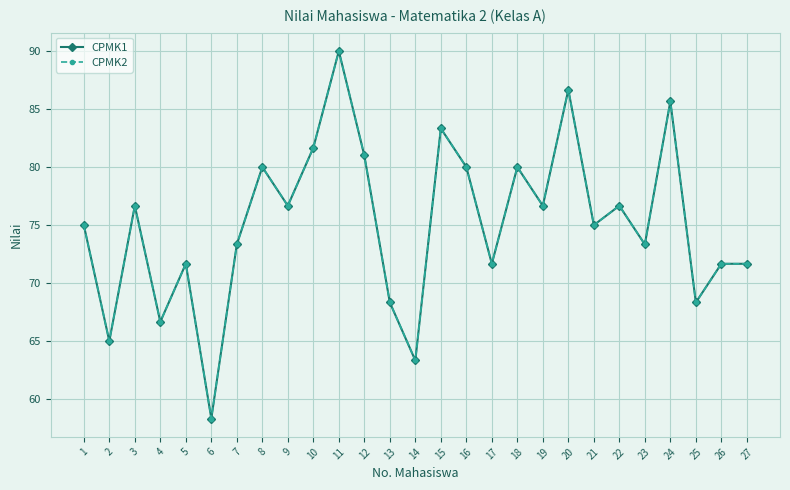

At how many categories does at least one series exceed 68?

23